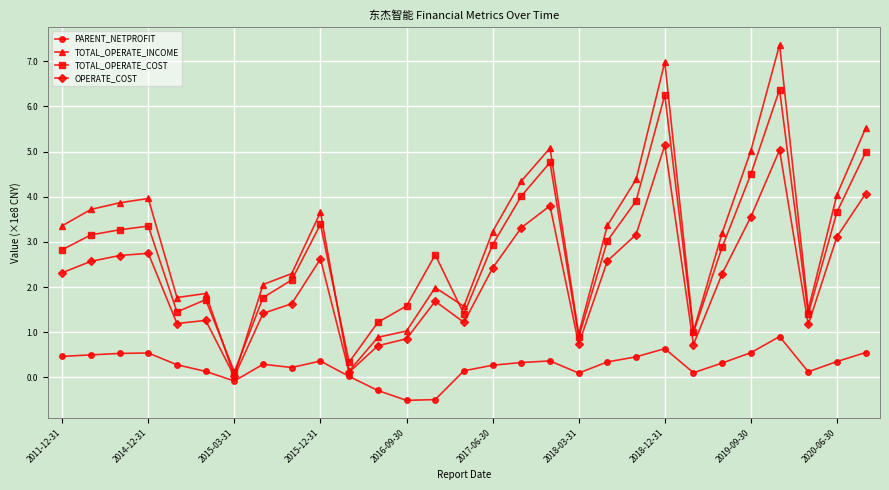

True or false: TOTAL_OPERATE_COST has more than 0 interior local peaks.

True